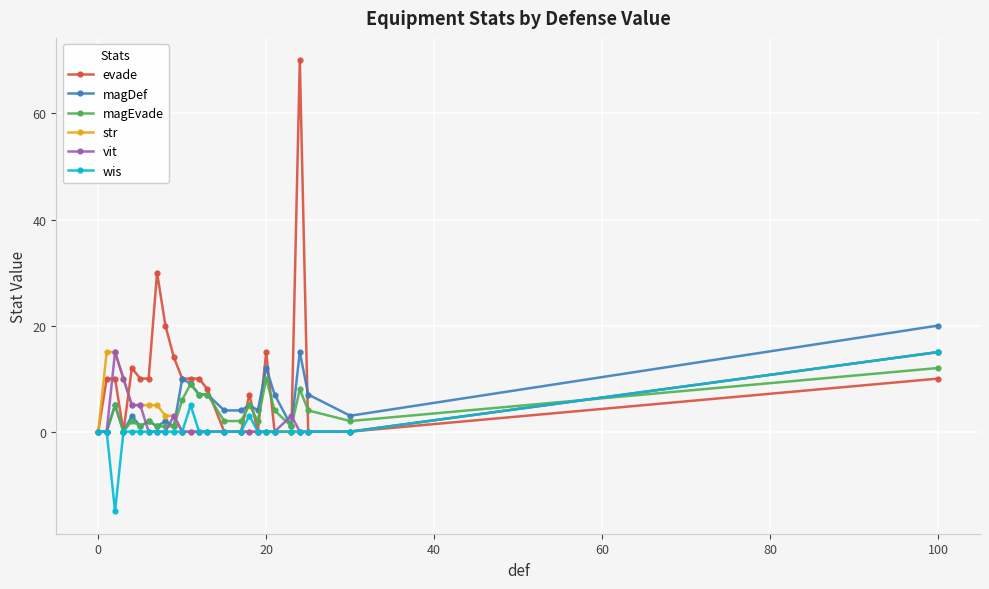

Reading left to right, what are all the values shown in this chart?

evade: 0	10	10	0	12	10	10	30	20	14	10	10	10	8	0	0	7	0	15	0	0	70	0	0	10
magDef: 0	0	5	0	3	1	2	1	2	1	10	9	7	7	4	4	5	4	12	7	1	15	7	3	20
magEvade: 0	0	5	0	2	1	2	1	1	1	6	9	7	7	2	2	5	2	10	4	1	8	4	2	12
str: 0	15	15	10	5	5	5	5	3	3	0	0	0	0	0	0	0	0	0	0	0	0	0	0	15
vit: 0	0	15	10	5	5	0	0	0	3	0	0	0	0	0	0	0	0	0	0	3	0	0	0	15
wis: 0	0	-15	0	0	0	0	0	0	0	0	5	0	0	0	0	3	0	0	0	0	0	0	0	15